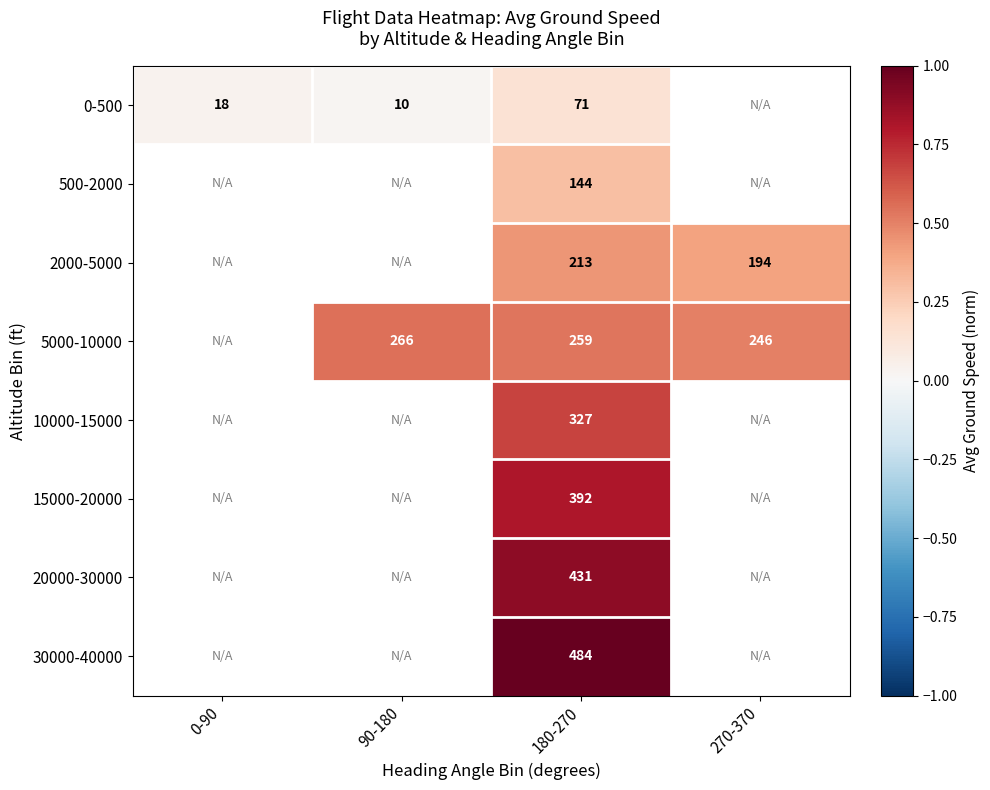

Is it true that 0-500 equals 0.0 at 0-90?

False